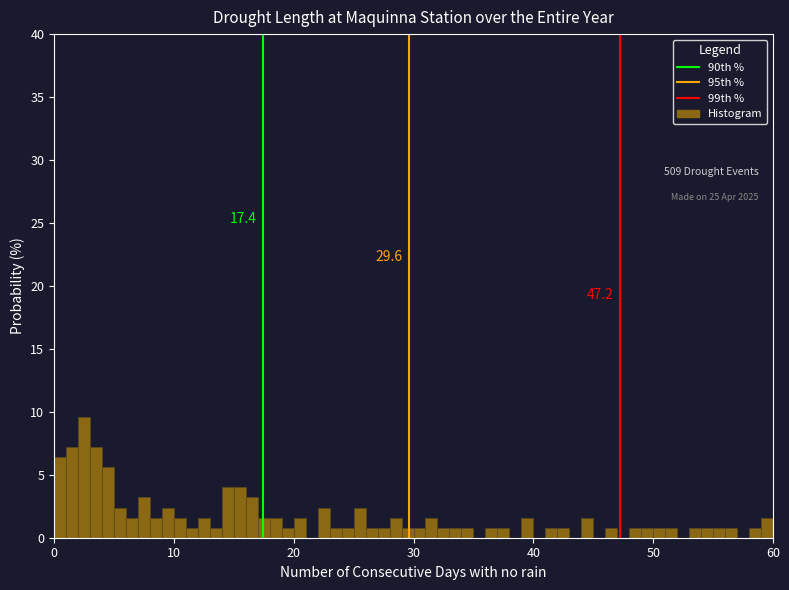

Read against the x-axis, roughly where is the centre of the tallest bar?

3